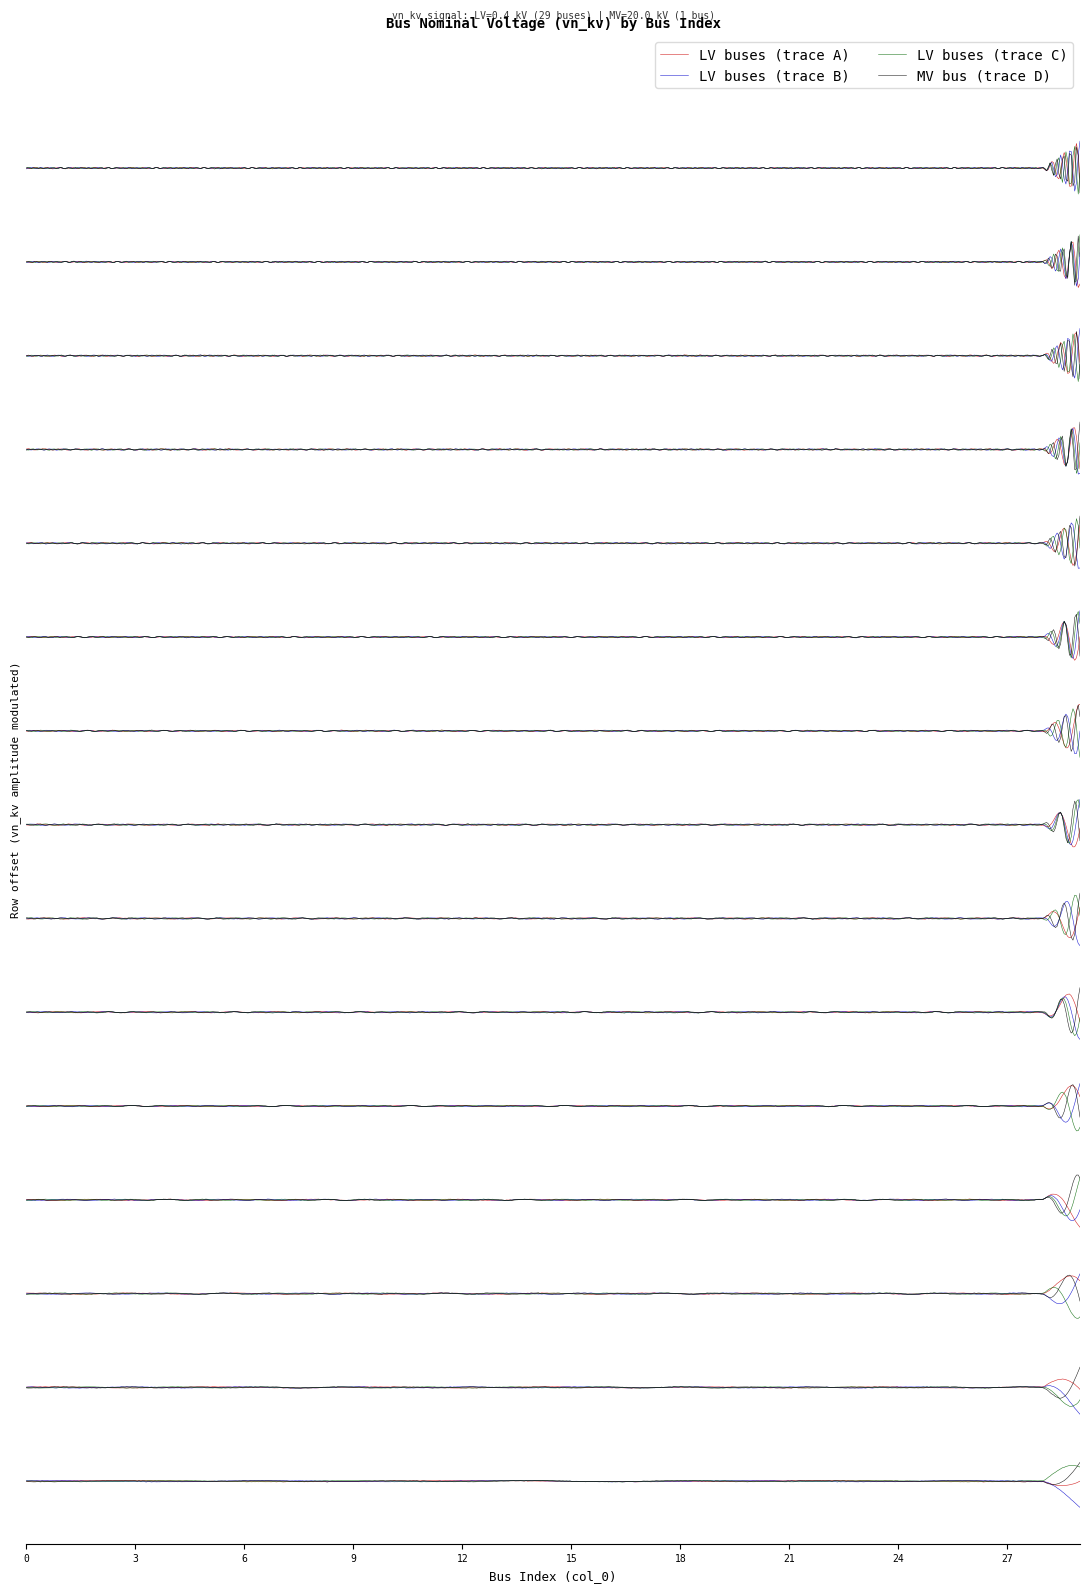

Rank the categories by value from highest to lowest.

29, 0, 1, 2, 3, 4, 5, 6, 7, 8, 9, 10, 11, 12, 13, 14, 15, 16, 17, 18, 19, 20, 21, 22, 23, 24, 25, 26, 27, 28